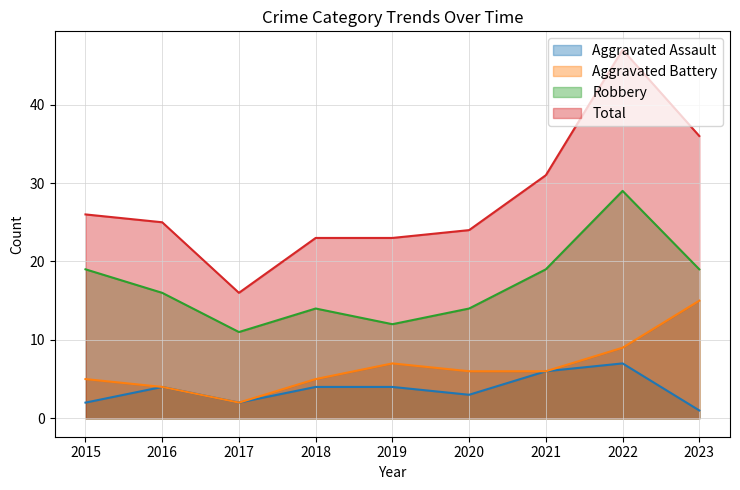

True or false: Total has a value of 16 at 2017.

True